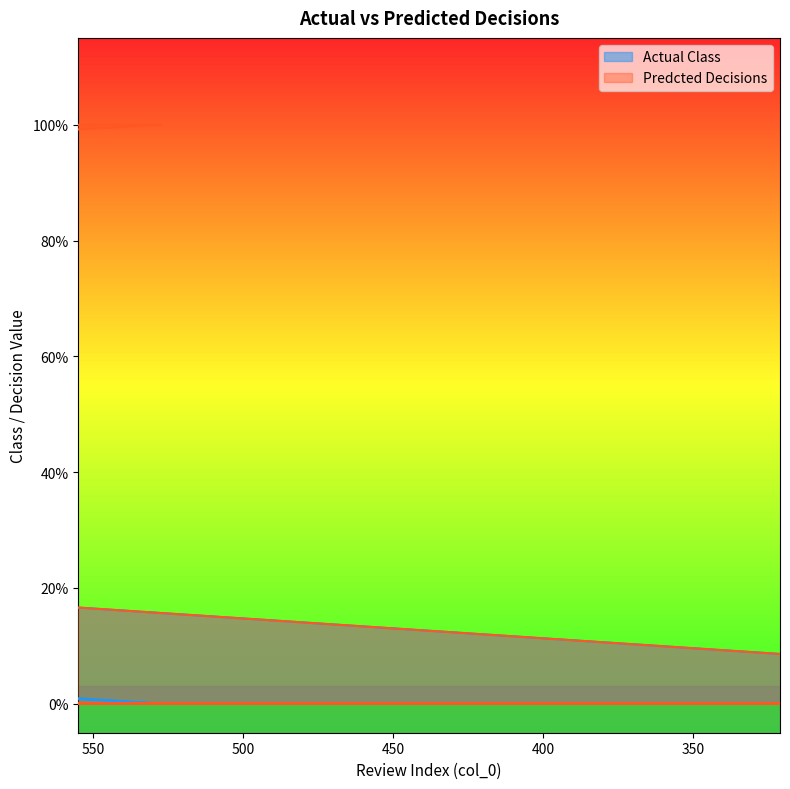

How many interior local peaks does the Actual Class series have?

1